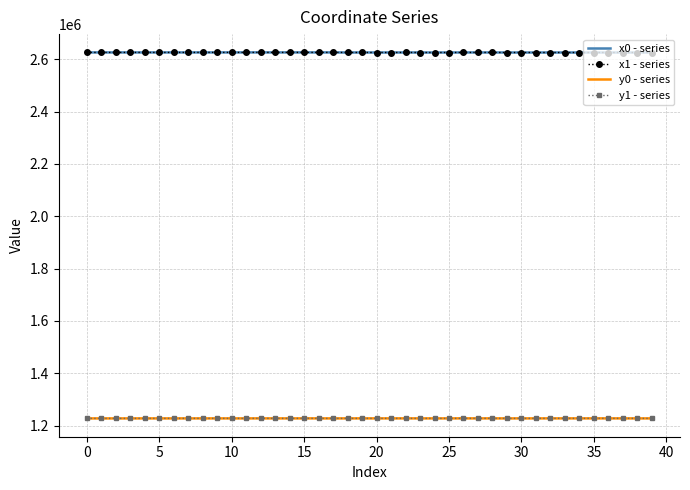

What is the minimum value shown in the chart?

1227697.0